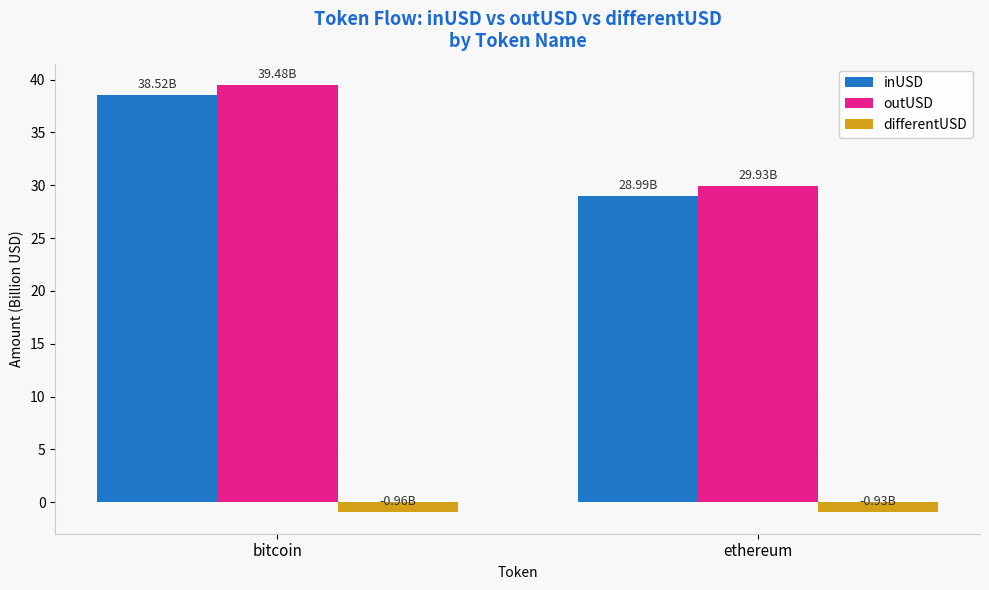

Which series has the largest total across all categories?

outUSD